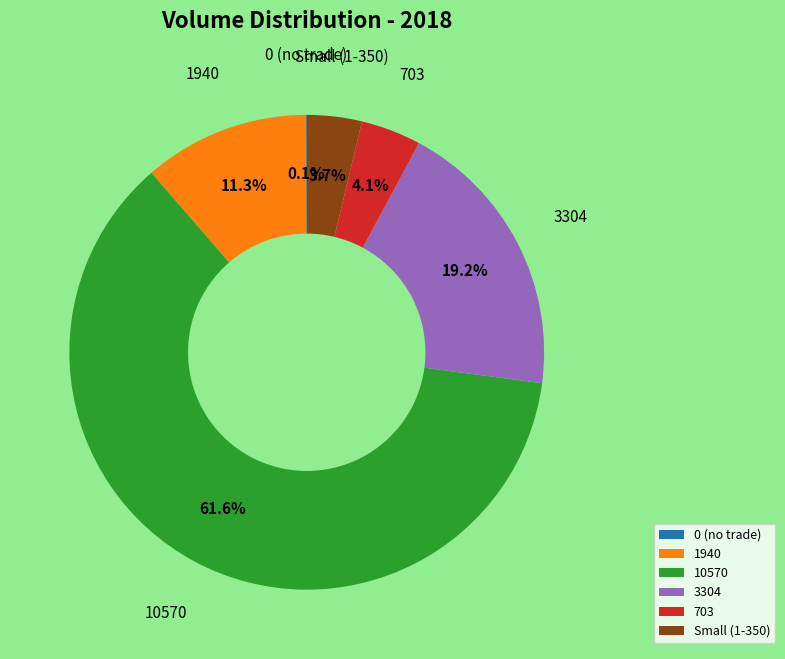

Is there any slice that represents more than half of the pie?

Yes